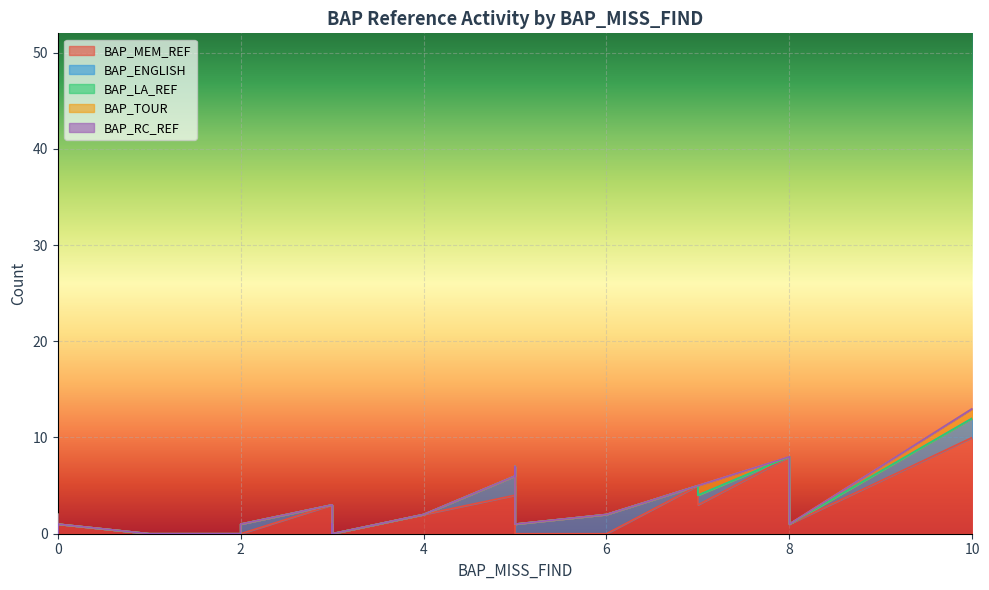

How many distinct data groups are displayed?

5